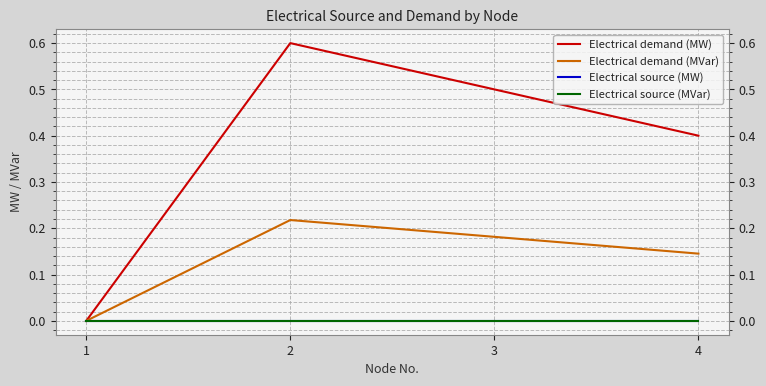

What is the sum of the Electrical demand (MVar) values at 2 and 4?

0.4